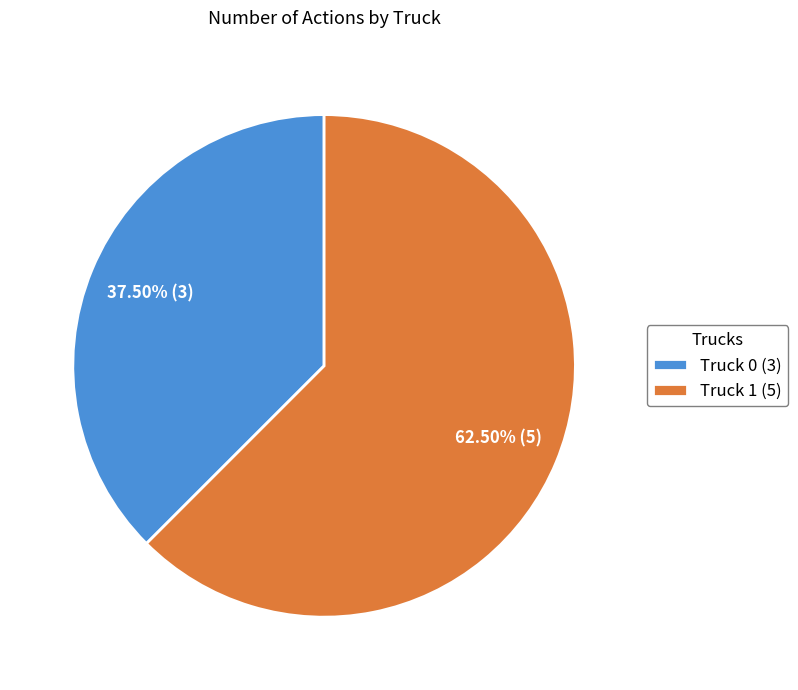

Is there a majority slice in this chart?

Yes